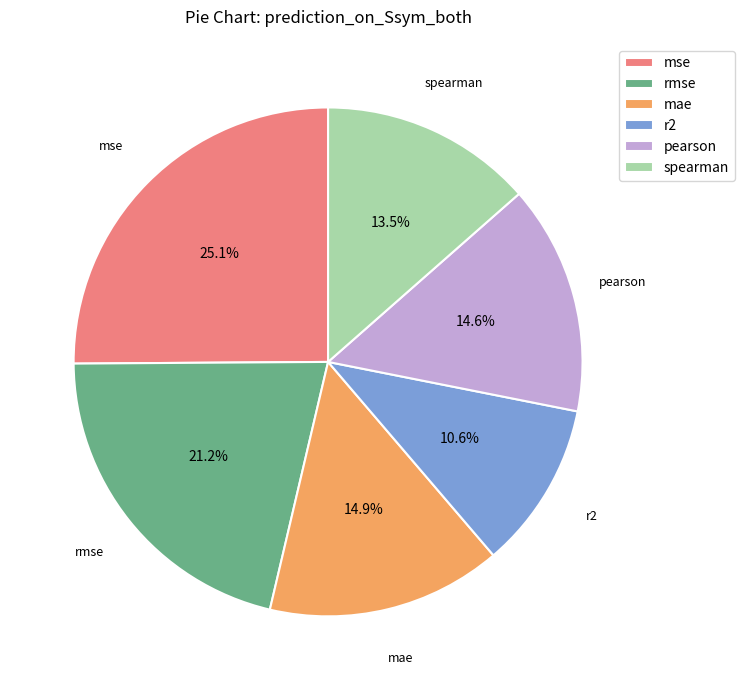

How many slices are in this pie chart?

6